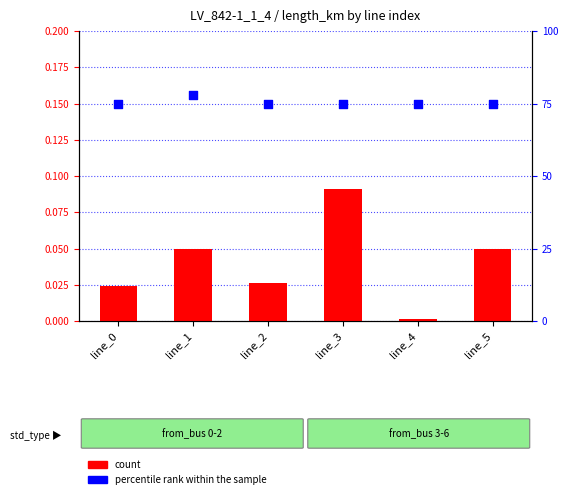

What are all the series names shown in the legend?

count, percentile rank within the sample